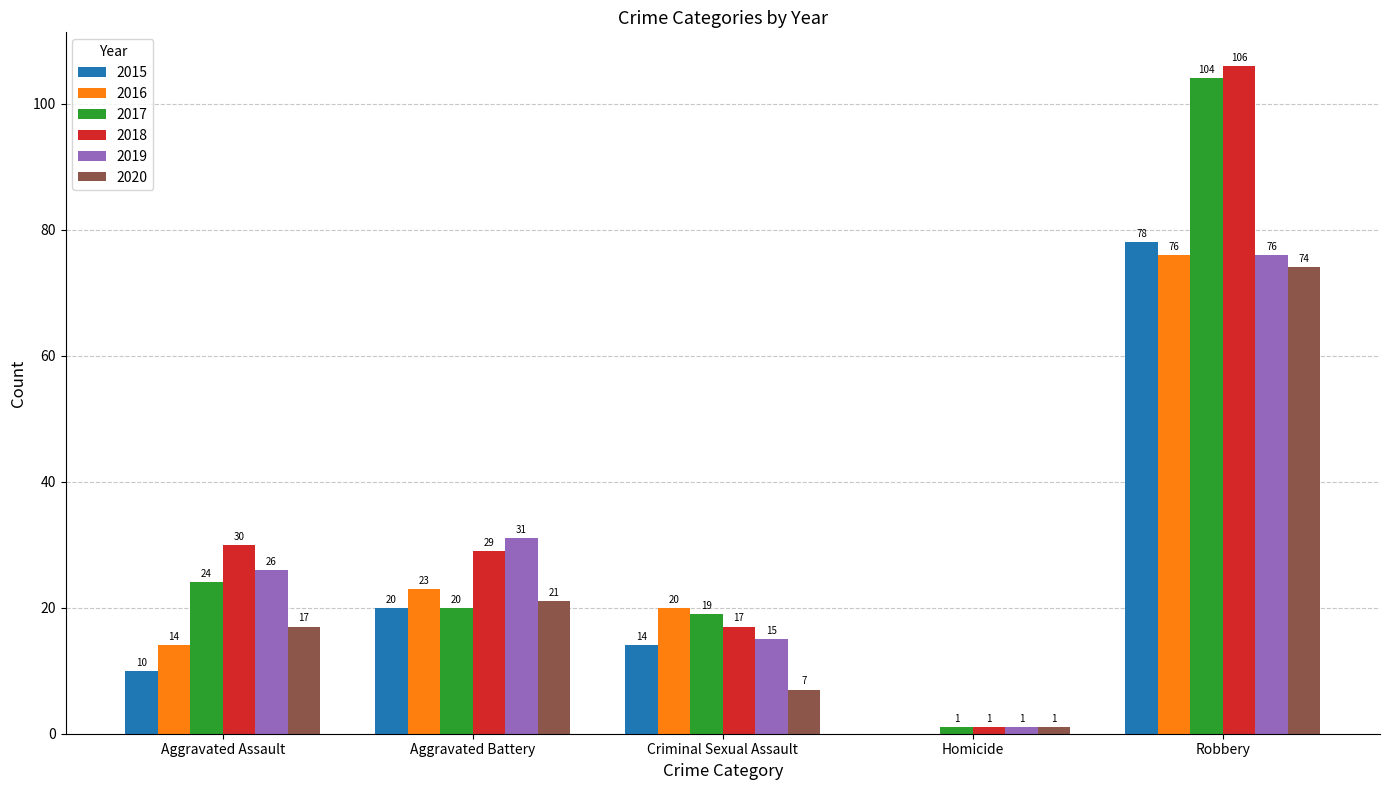

What is the sum of all 2020 values?

120